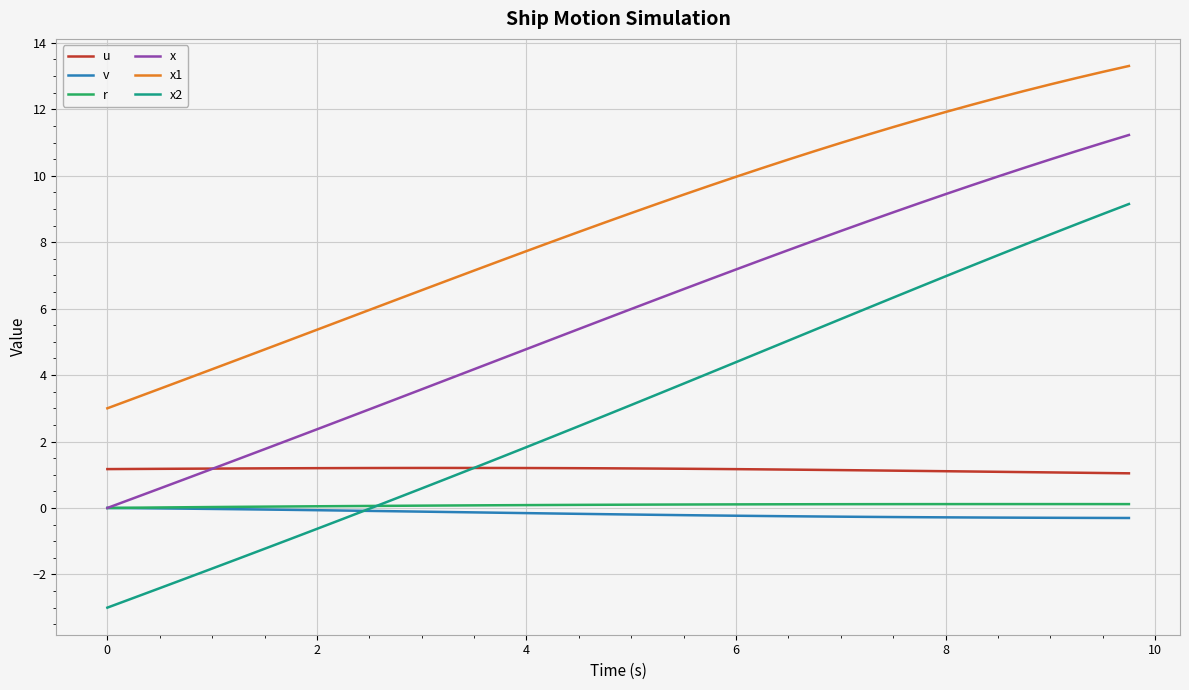

True or false: u and x cross at least once.

True